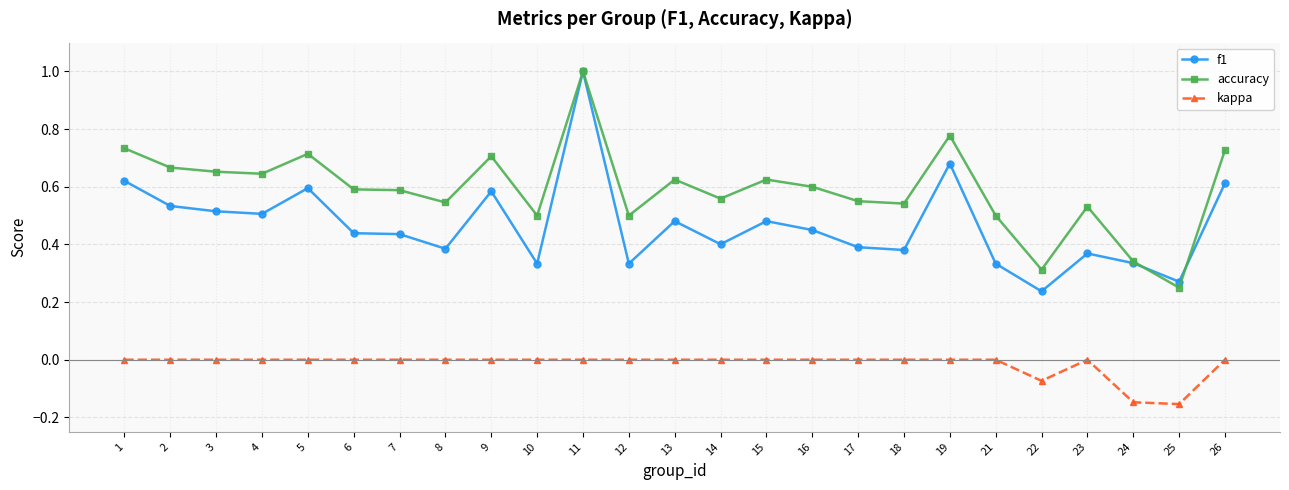

What is the maximum value for accuracy?

1.0